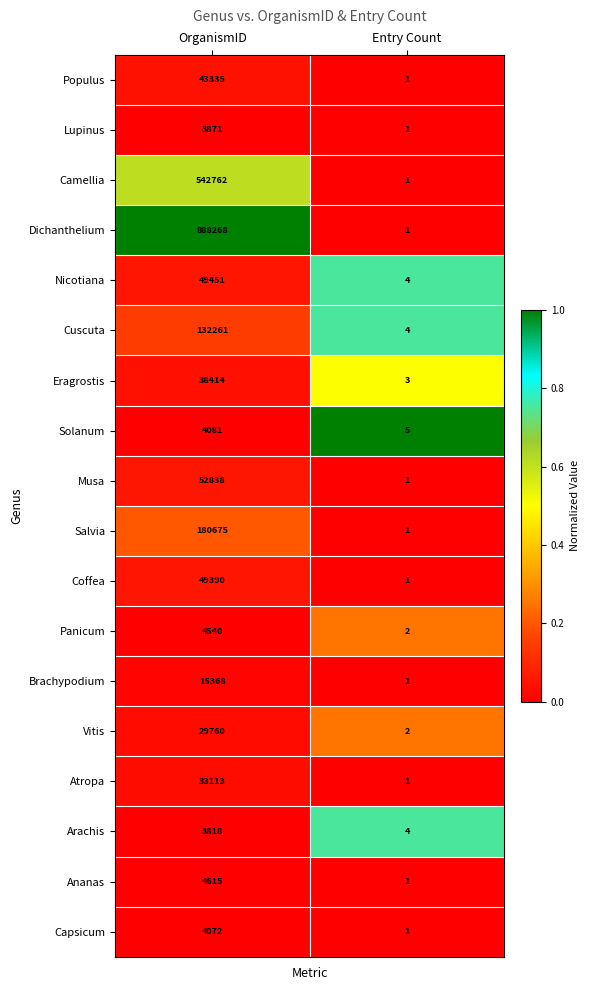

The Atropa series shows 1 at Entry Count. True or false?

True